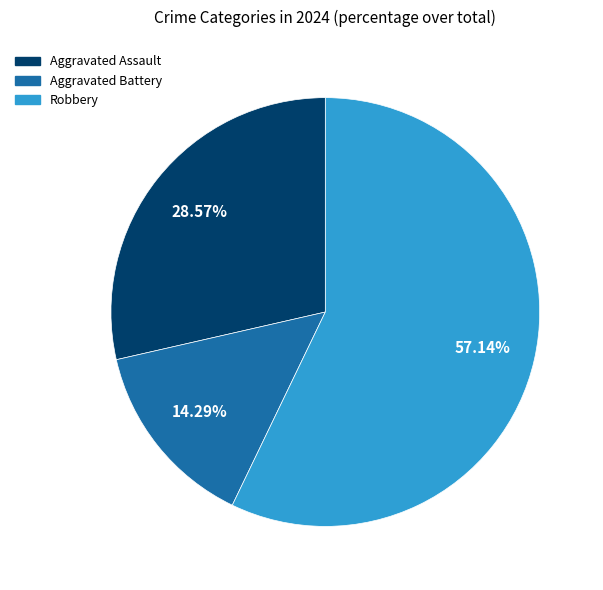

How many segments does this pie chart have?

3